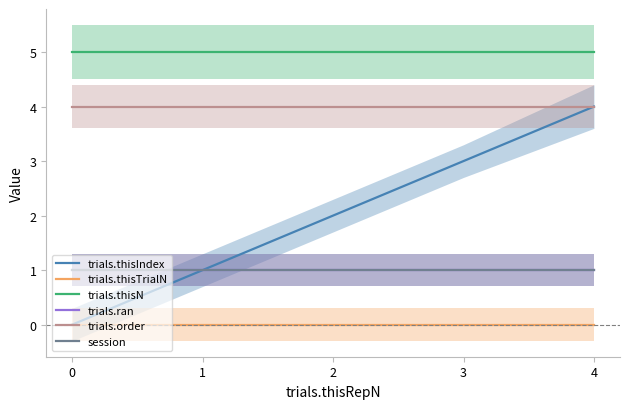

Reading left to right, transcribe all the data shown in this chart.

trials.thisIndex: 0=0	1=1	2=2	3=3	4=4
trials.thisTrialN: 0=0	1=0	2=0	3=0	4=0
trials.thisN: 0=5	1=5	2=5	3=5	4=5
trials.ran: 0=1	1=1	2=1	3=1	4=1
trials.order: 0=4	1=4	2=4	3=4	4=4
session: 0=1	1=1	2=1	3=1	4=1